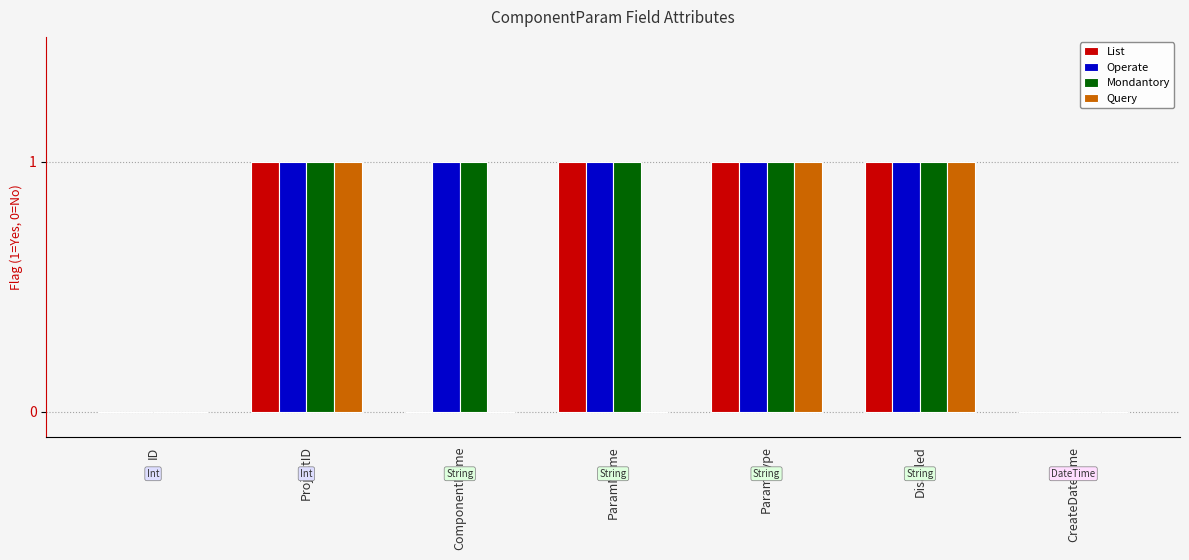

What is the sum of all Mondantory values?

5